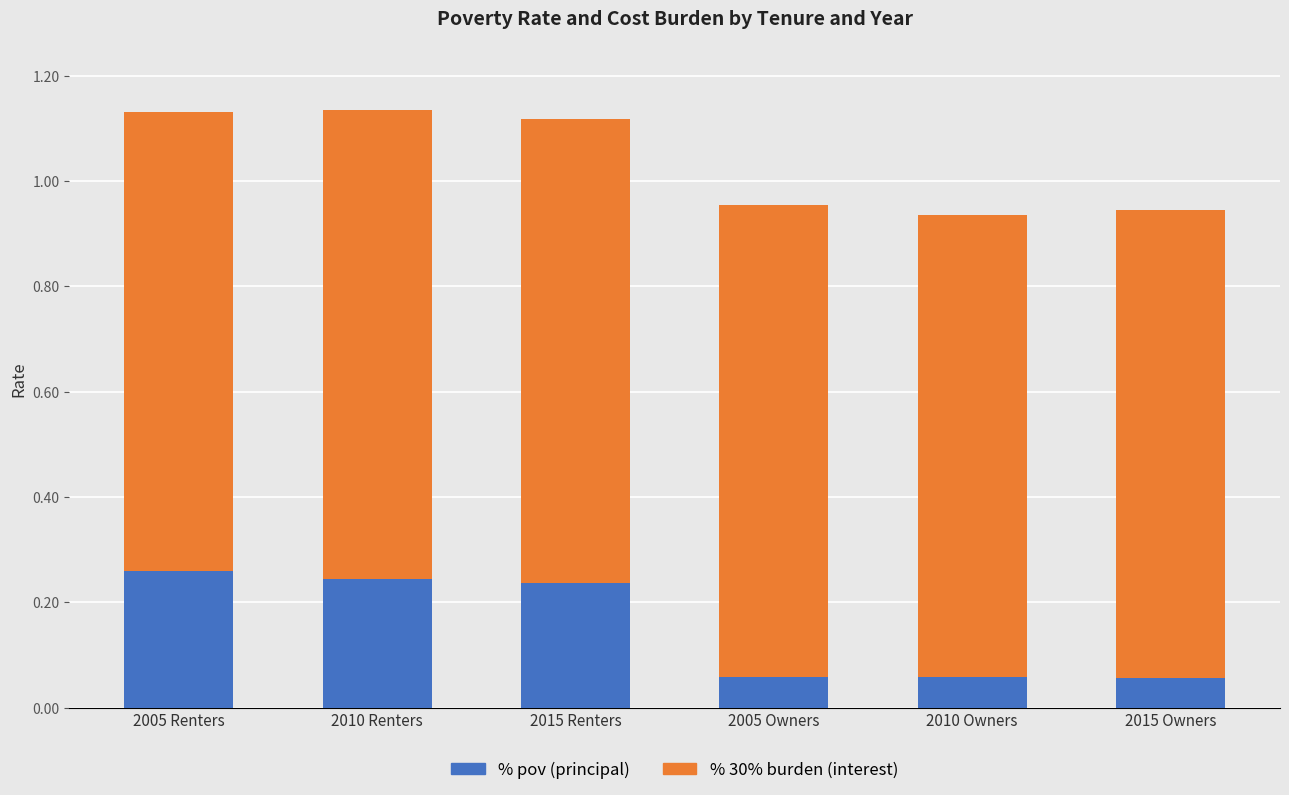

How many % pov (principal) values are between 0 and 1?

6